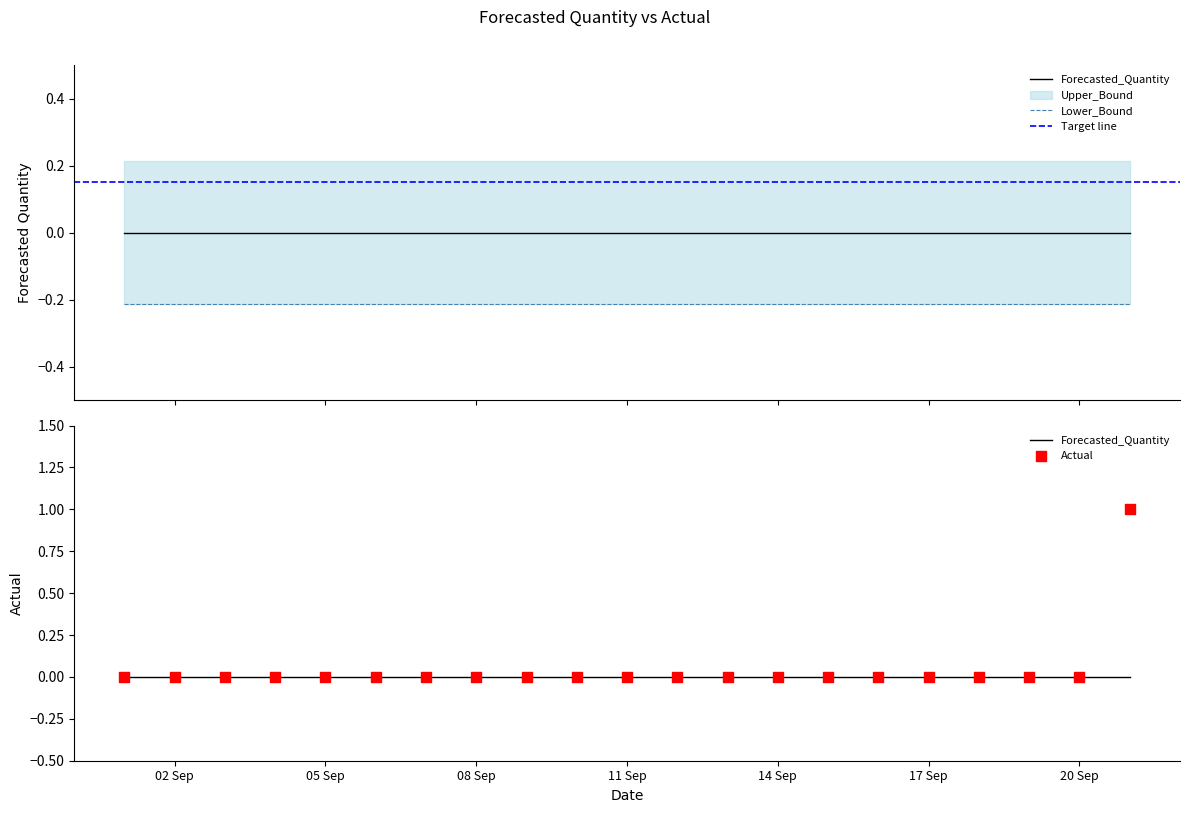

Is the value of Upper_Bound at 2011-09-06 greater than the value of Lower_Bound at 2011-09-05?

Yes